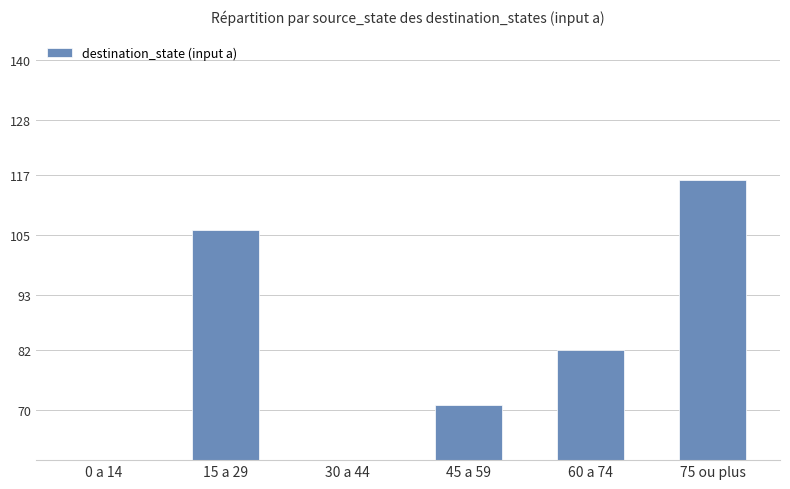

Are the bars grouped side by side (vs. stacked)?

No